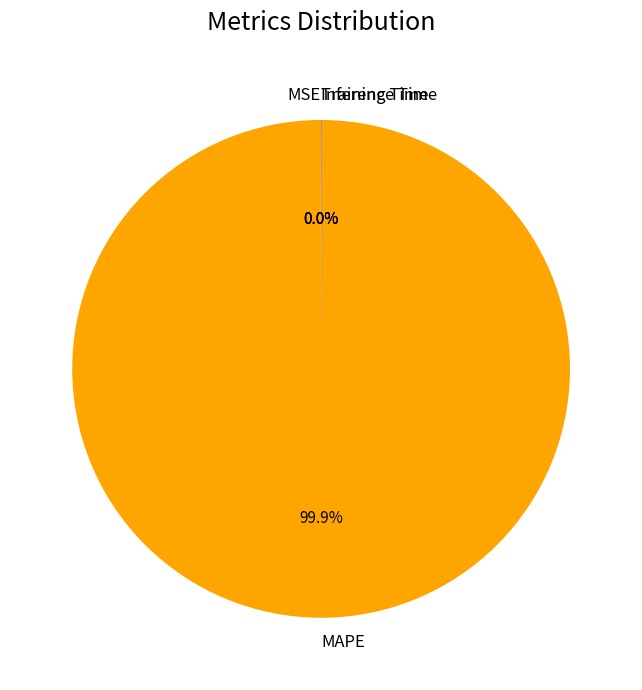

To the nearest percent, what is the average slice percentage?

25%